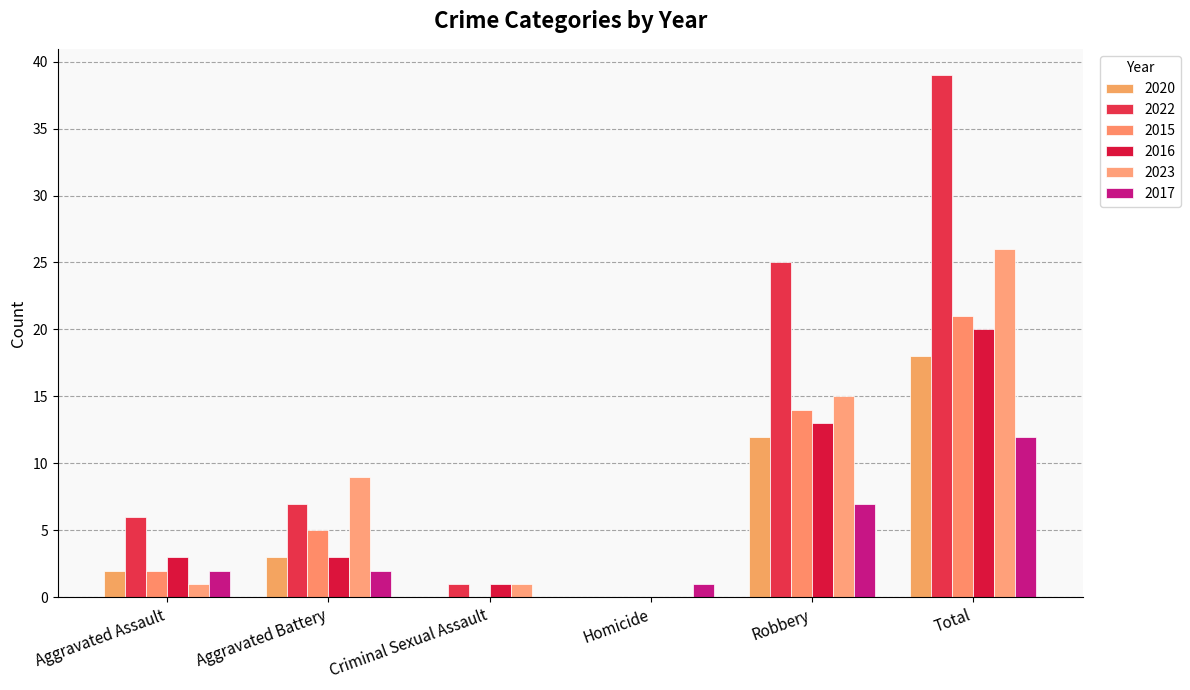

What is the sum of all 2022 values?

78